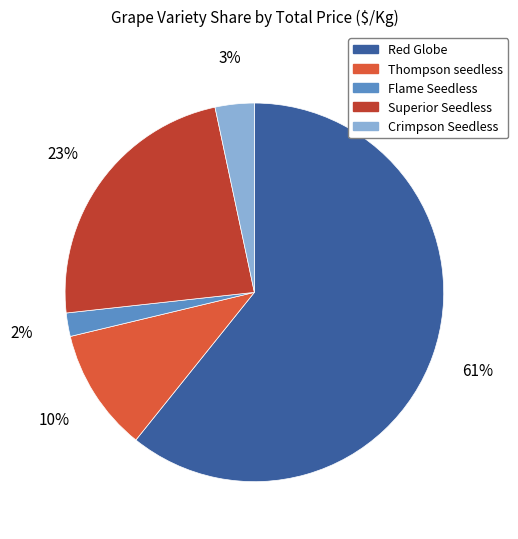

Is there a majority slice in this chart?

Yes